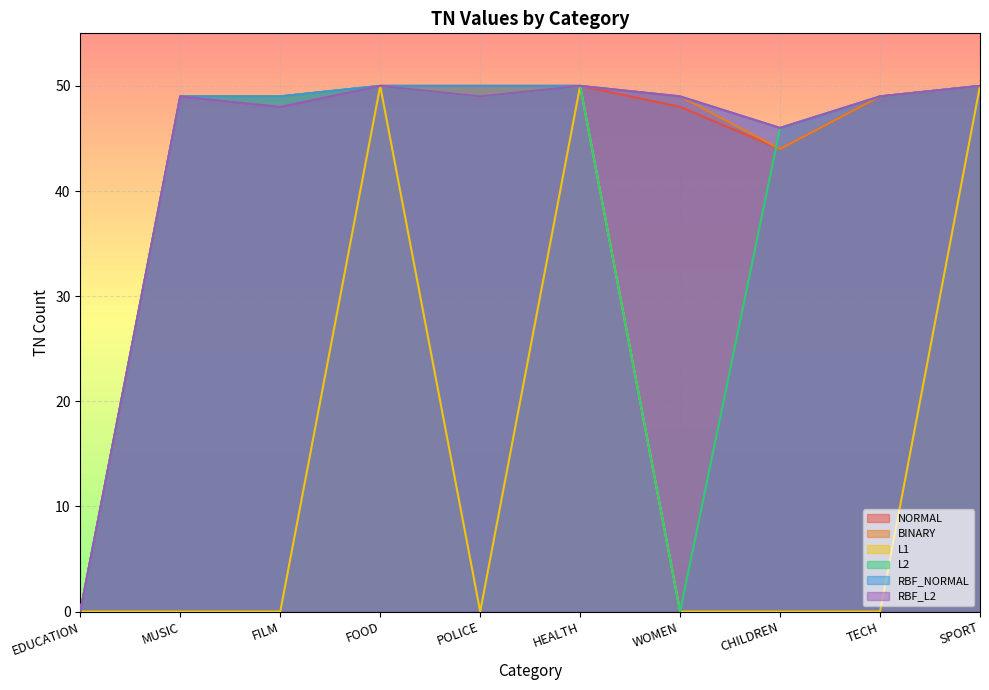

Which series has the largest total across all categories?

RBF_NORMAL